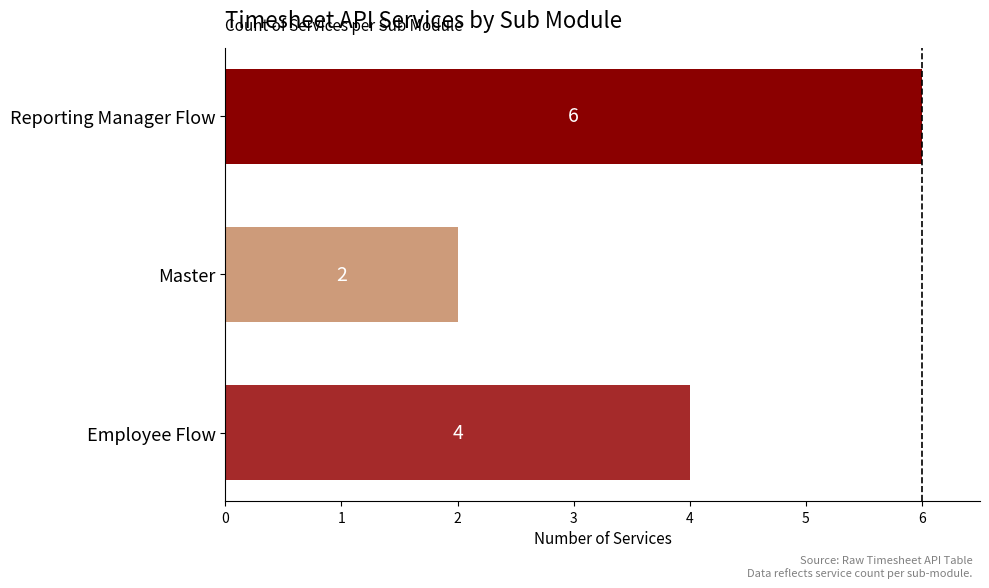

The chart shows a value of 2 at Master. True or false?

True